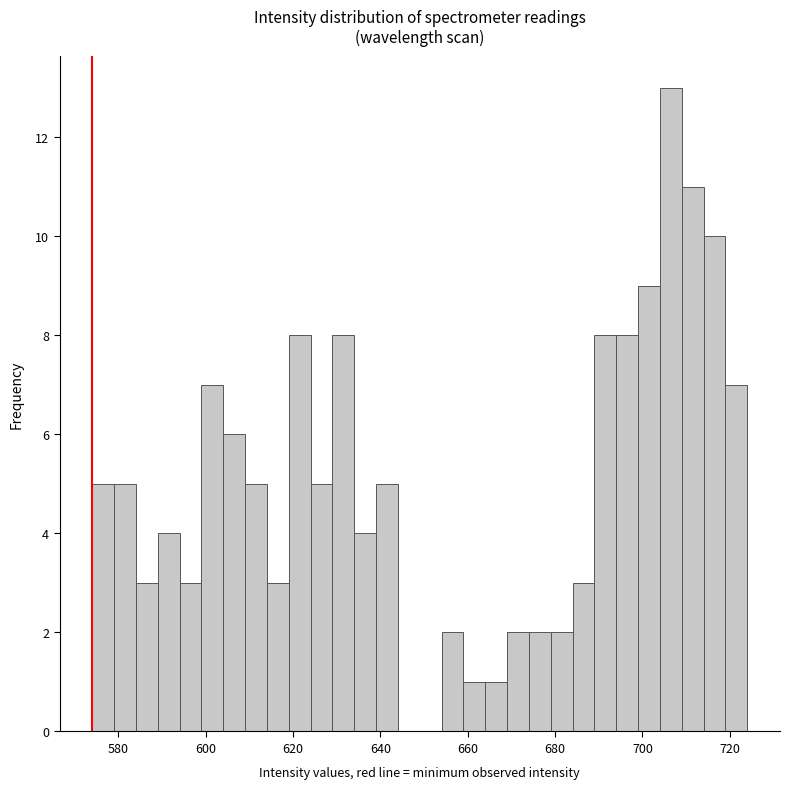

Read against the x-axis, roughly where is the centre of the tallest bar?

706